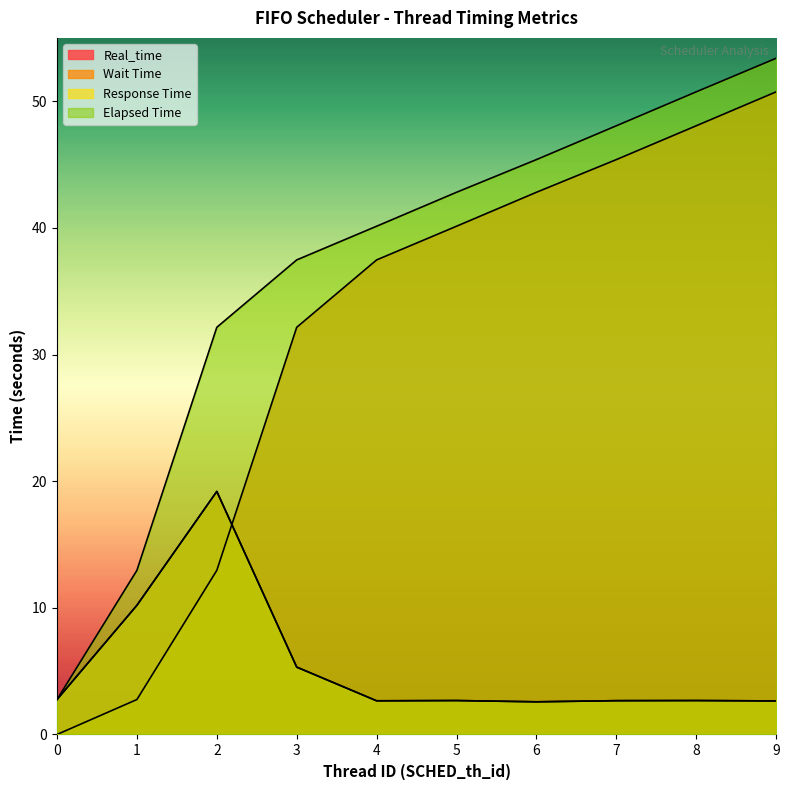

Where is the first local maximum for Response Time?

2